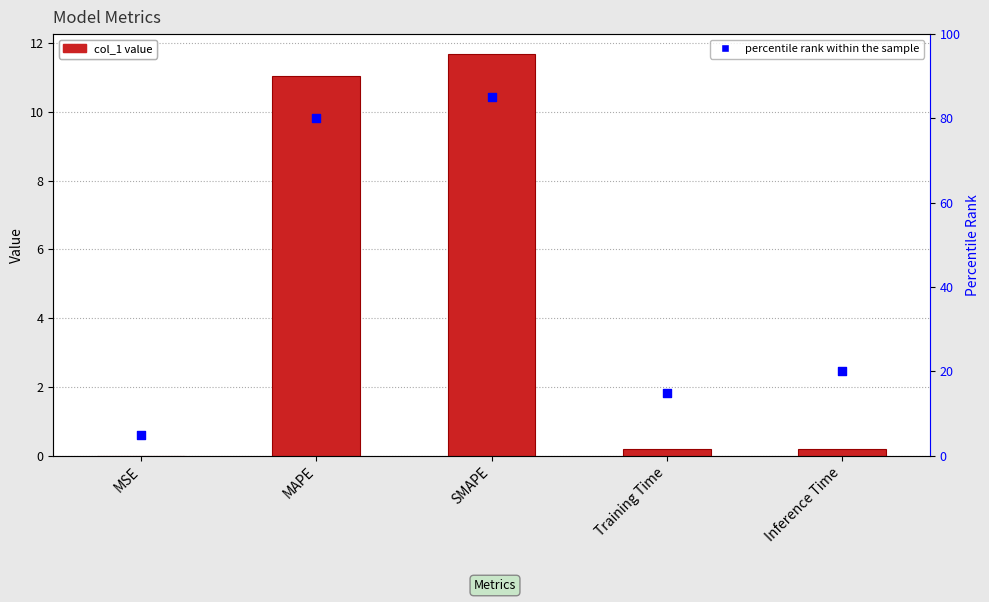

At how many categories does at least one series exceed 65?

2